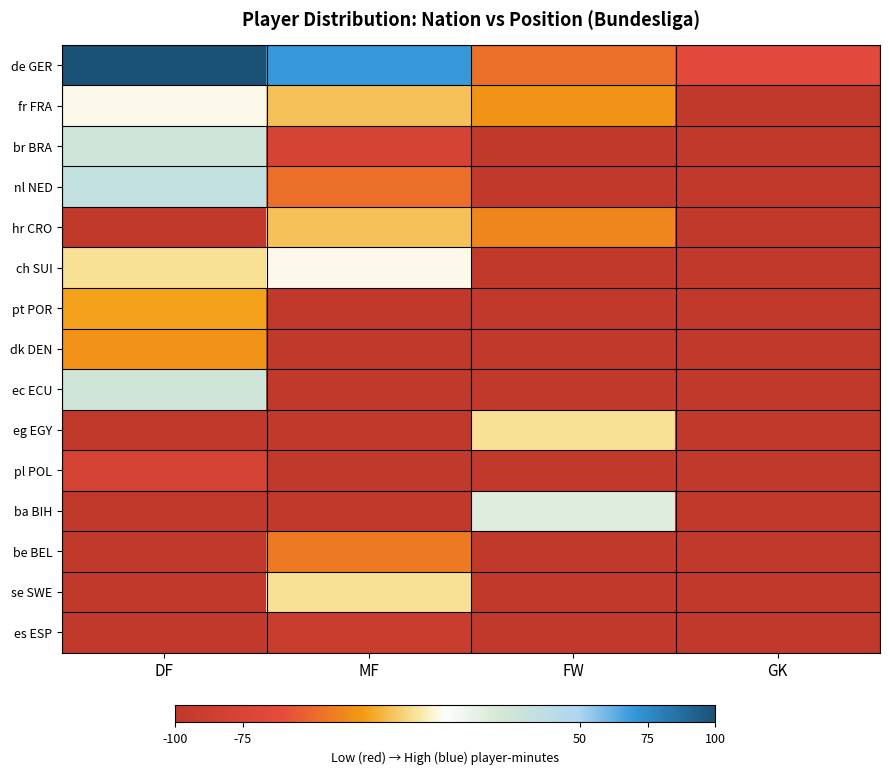

Reading left to right, list all the values displayed in this chart.

de GER: DF=100.0	MF=68.9	FW=-46.7	GK=-64.4
fr FRA: DF=-2.2	MF=-20.0	FW=-33.3	GK=-100.0
br BRA: DF=24.4	MF=-77.8	FW=-100.0	GK=-100.0
nl NED: DF=33.3	MF=-46.7	FW=-100.0	GK=-100.0
hr CRO: DF=-100.0	MF=-20.0	FW=-37.8	GK=-100.0
ch SUI: DF=-11.1	MF=-2.2	FW=-100.0	GK=-100.0
pt POR: DF=-28.9	MF=-100.0	FW=-100.0	GK=-100.0
dk DEN: DF=-33.3	MF=-100.0	FW=-100.0	GK=-100.0
ec ECU: DF=24.4	MF=-100.0	FW=-100.0	GK=-100.0
eg EGY: DF=-100.0	MF=-100.0	FW=-11.1	GK=-100.0
pl POL: DF=-77.8	MF=-100.0	FW=-100.0	GK=-100.0
ba BIH: DF=-100.0	MF=-100.0	FW=15.6	GK=-100.0
be BEL: DF=-100.0	MF=-42.2	FW=-100.0	GK=-100.0
se SWE: DF=-100.0	MF=-11.1	FW=-100.0	GK=-100.0
es ESP: DF=-100.0	MF=-91.1	FW=-100.0	GK=-100.0